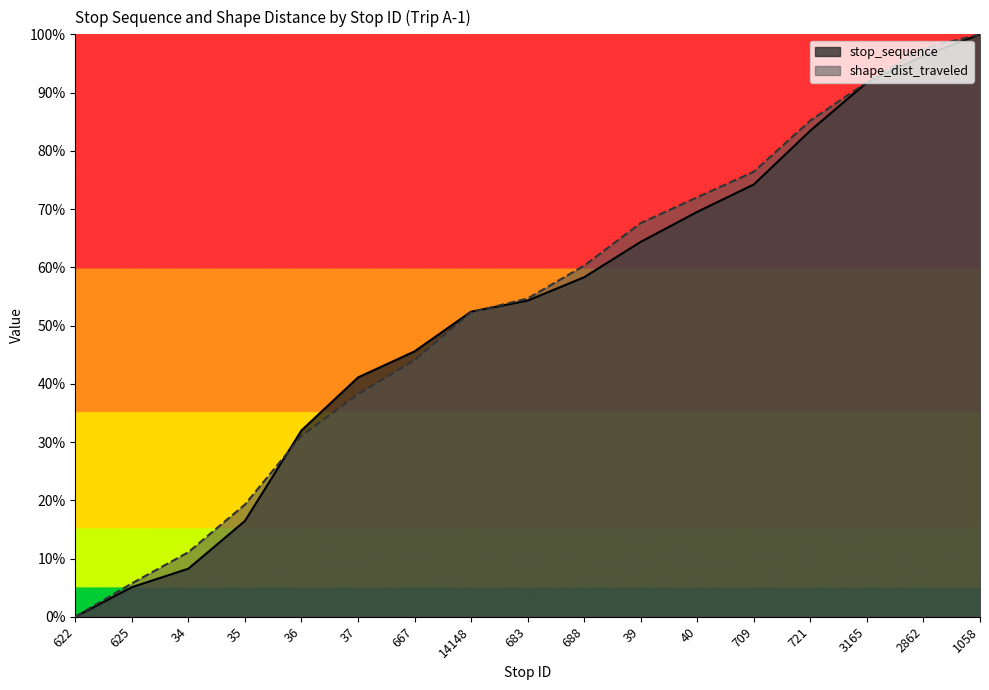

Reading right to left, transcribe all the data shown in this chart.

stop_sequence: 100.0	96.3	91.7	83.5	74.2	69.5	64.4	58.3	54.3	52.4	45.6	41.1	32.0	16.5	8.3	5.1	0.0
shape_dist_traveled: 100.0	97.6	91.8	85.2	76.4	72.0	67.6	60.3	54.6	52.3	44.0	38.2	31.1	19.3	11.1	5.7	0.0